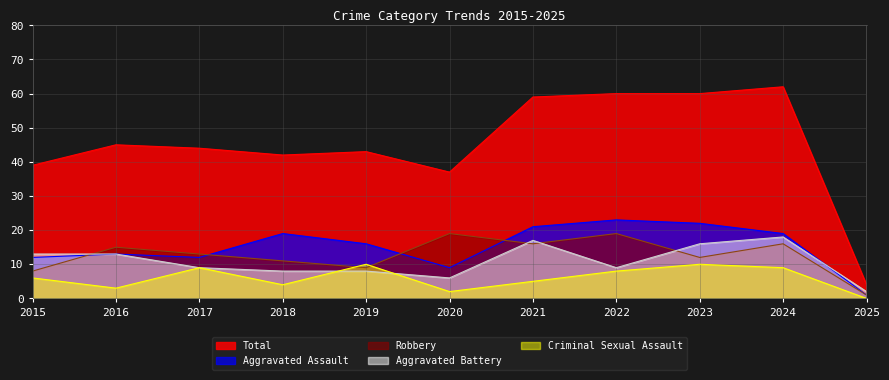

Reading right to left, transcribe all the data shown in this chart.

Aggravated Assault: 2025=1	2024=19	2023=22	2022=23	2021=21	2020=9	2019=16	2018=19	2017=12	2016=13	2015=12
Aggravated Battery: 2025=2	2024=18	2023=16	2022=9	2021=17	2020=6	2019=8	2018=8	2017=9	2016=13	2015=13
Criminal Sexual Assault: 2025=0	2024=9	2023=10	2022=8	2021=5	2020=2	2019=10	2018=4	2017=9	2016=3	2015=6
Robbery: 2025=1	2024=16	2023=12	2022=19	2021=16	2020=19	2019=9	2018=11	2017=13	2016=15	2015=8
Total: 2025=4	2024=62	2023=60	2022=60	2021=59	2020=37	2019=43	2018=42	2017=44	2016=45	2015=39